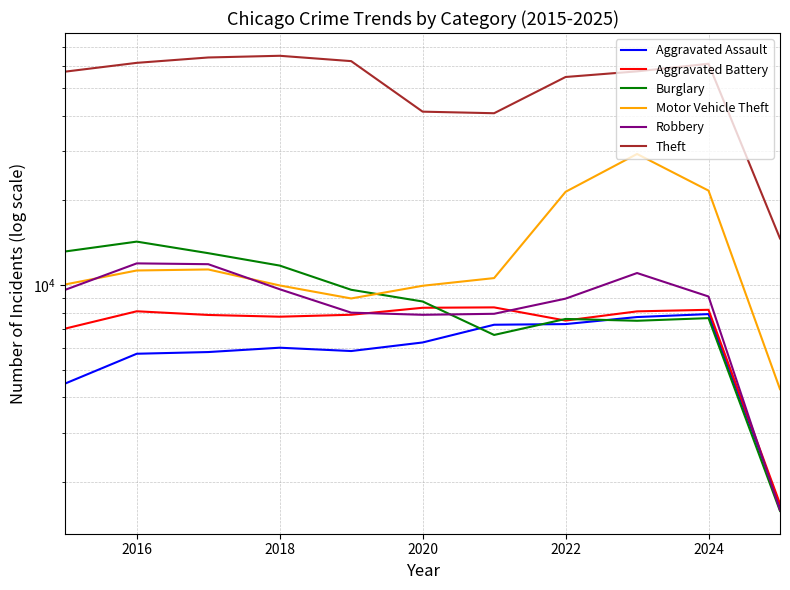

How many lines are shown in the chart?

6